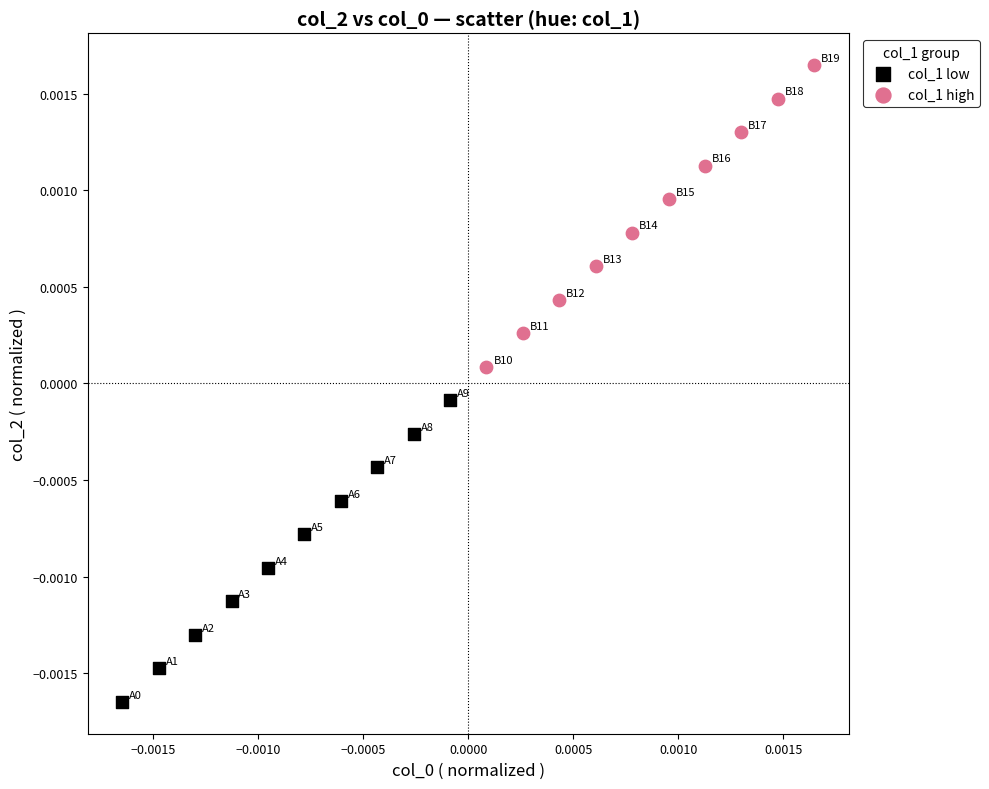

Which series contains the lowest Y value?

col_1 low